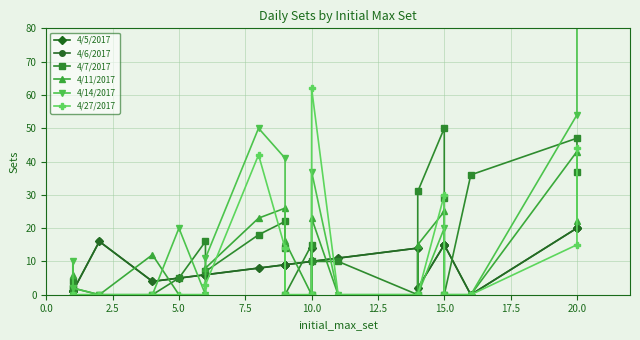

What is the difference between the second highest and second lowest values in the 4/6/2017 series?

19